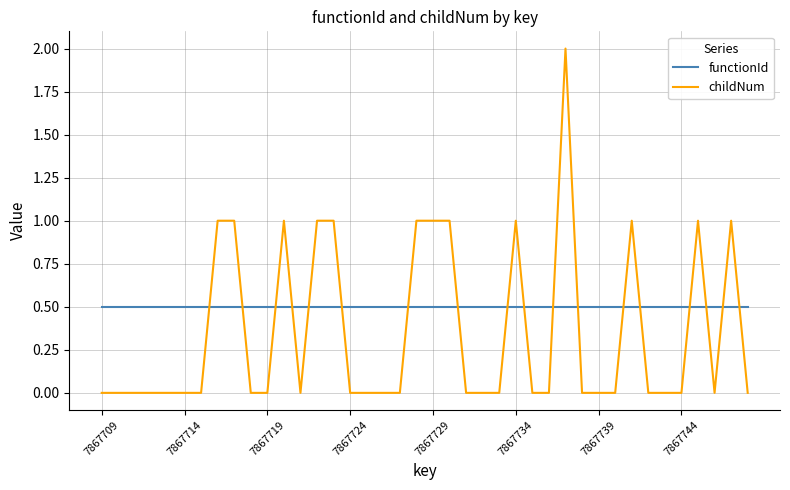

Rank the series by their average value, from lowest to highest.

childNum, functionId